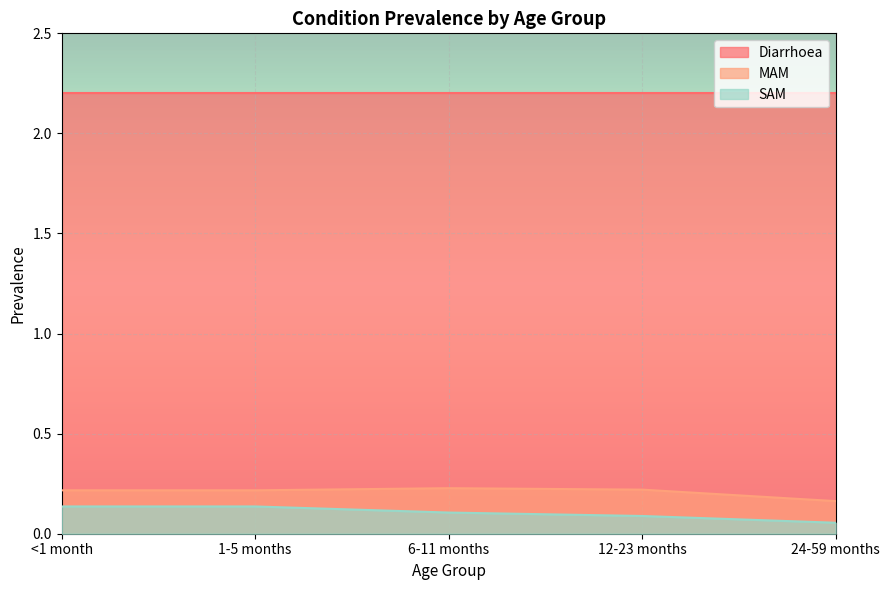

Is it true that Diarrhoea equals 2.2 at 24-59 months?

True